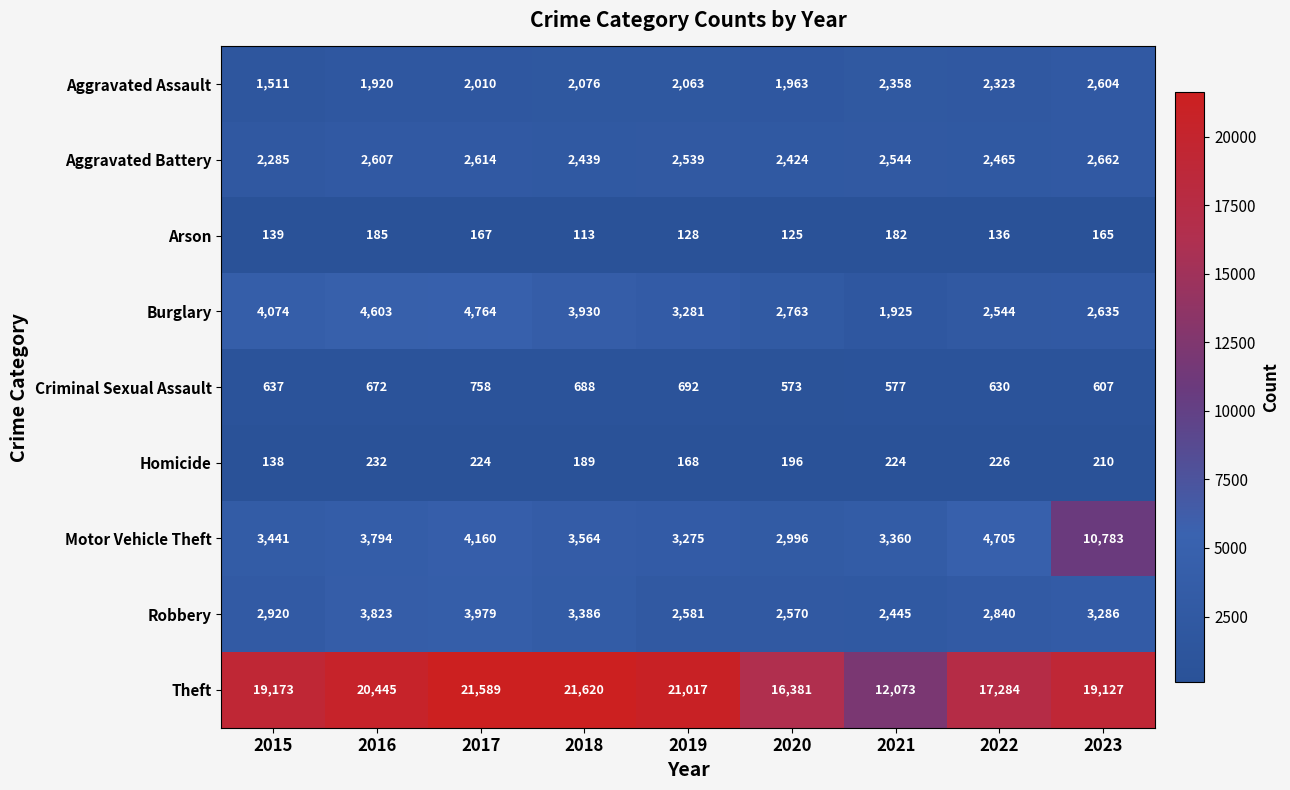

What is the difference between the maximum and minimum values in the Homicide series?

94